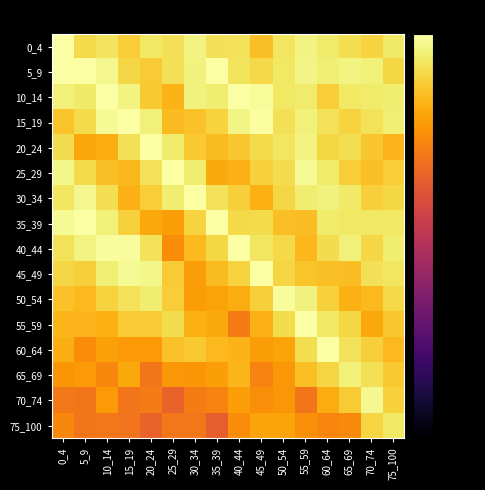

What is the total value across all series at 30_34?

-180.0